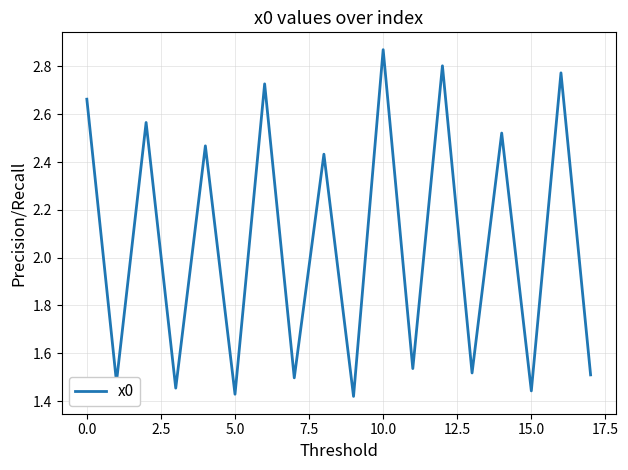

Does the chart display data point markers on the line(s)?

No